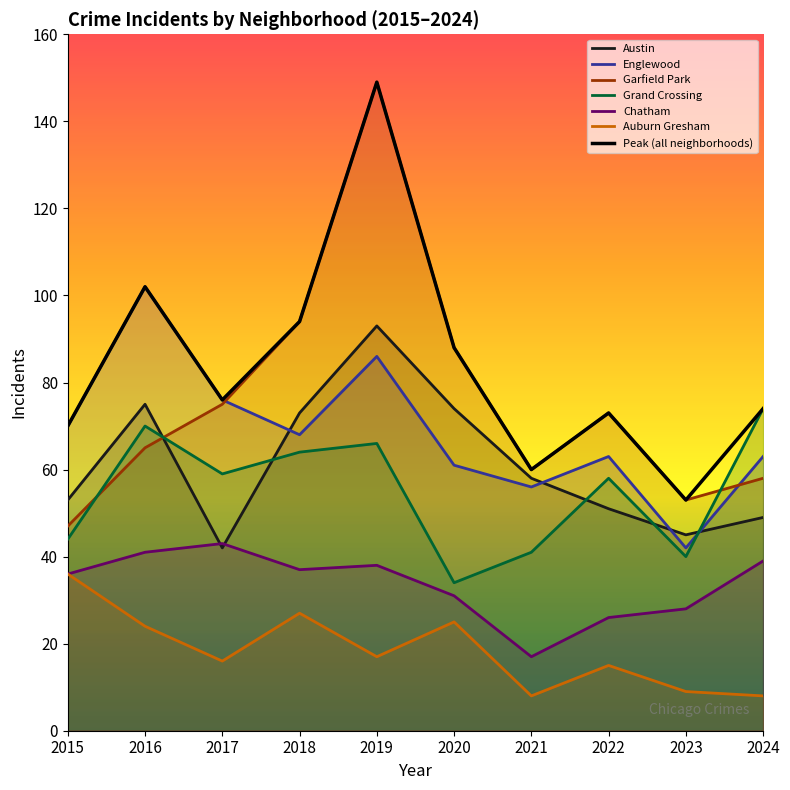

How many points are higher than both their immediate neighbors (excluding endpoints)?

3